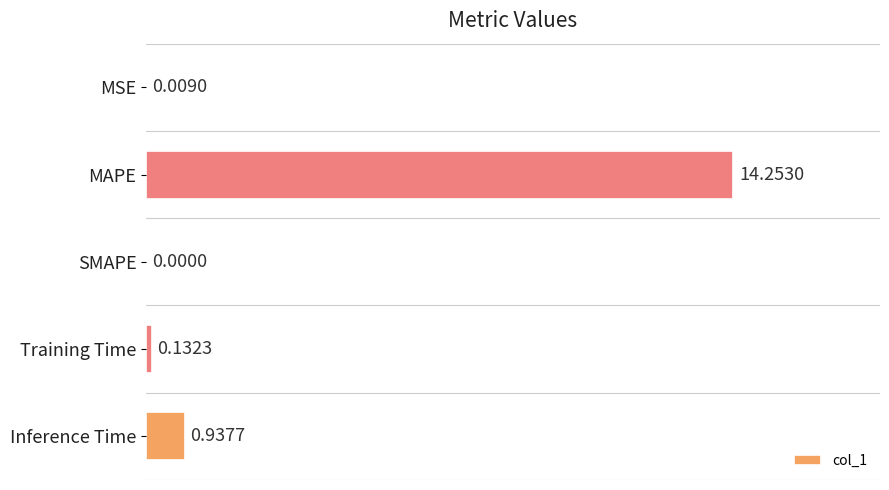

Between MAPE and MSE, which is larger?

MAPE